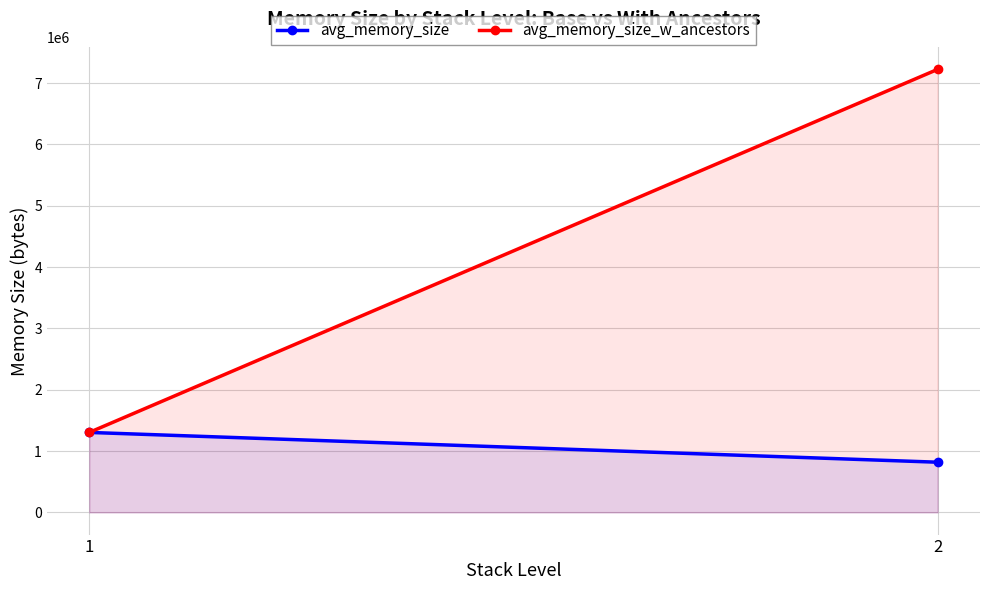

Reading right to left, what are all the values shown in this chart?

avg_memory_size: 818671.8	1304267.9
avg_memory_size_w_ancestors: 7222544.8	1304267.9